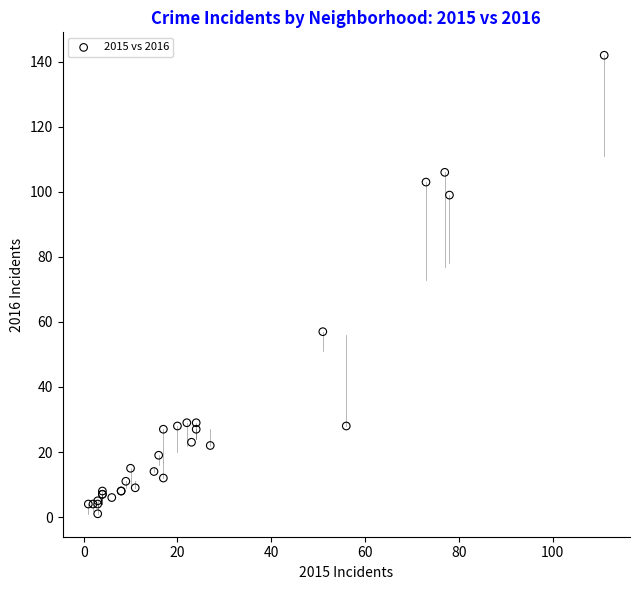

What Y value in the scatter plot is closest to 71?

57